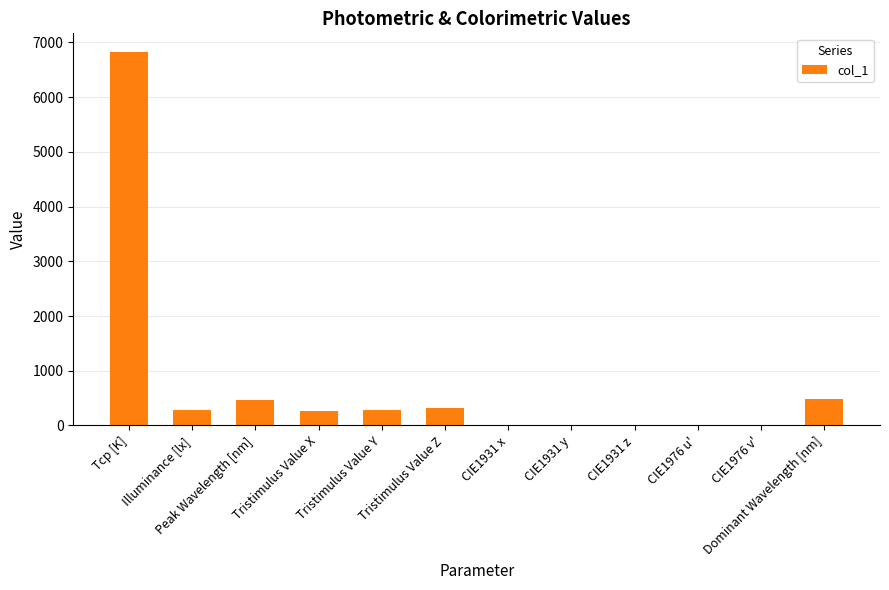

True or false: the data shows 0.3 at CIE1931 y.

True